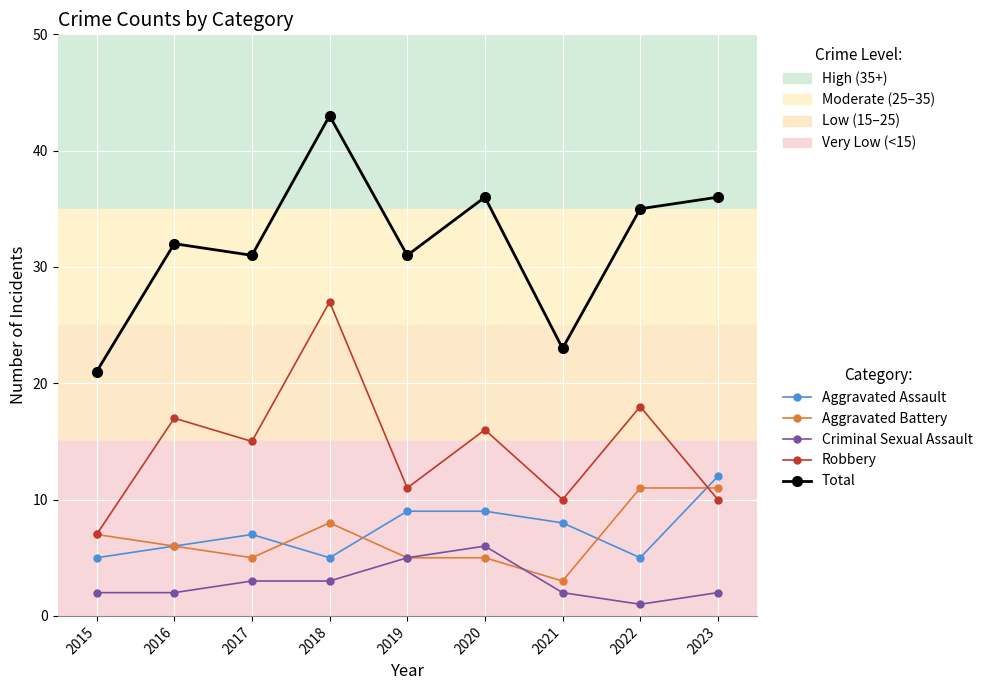

True or false: Criminal Sexual Assault and Robbery cross at least once.

False